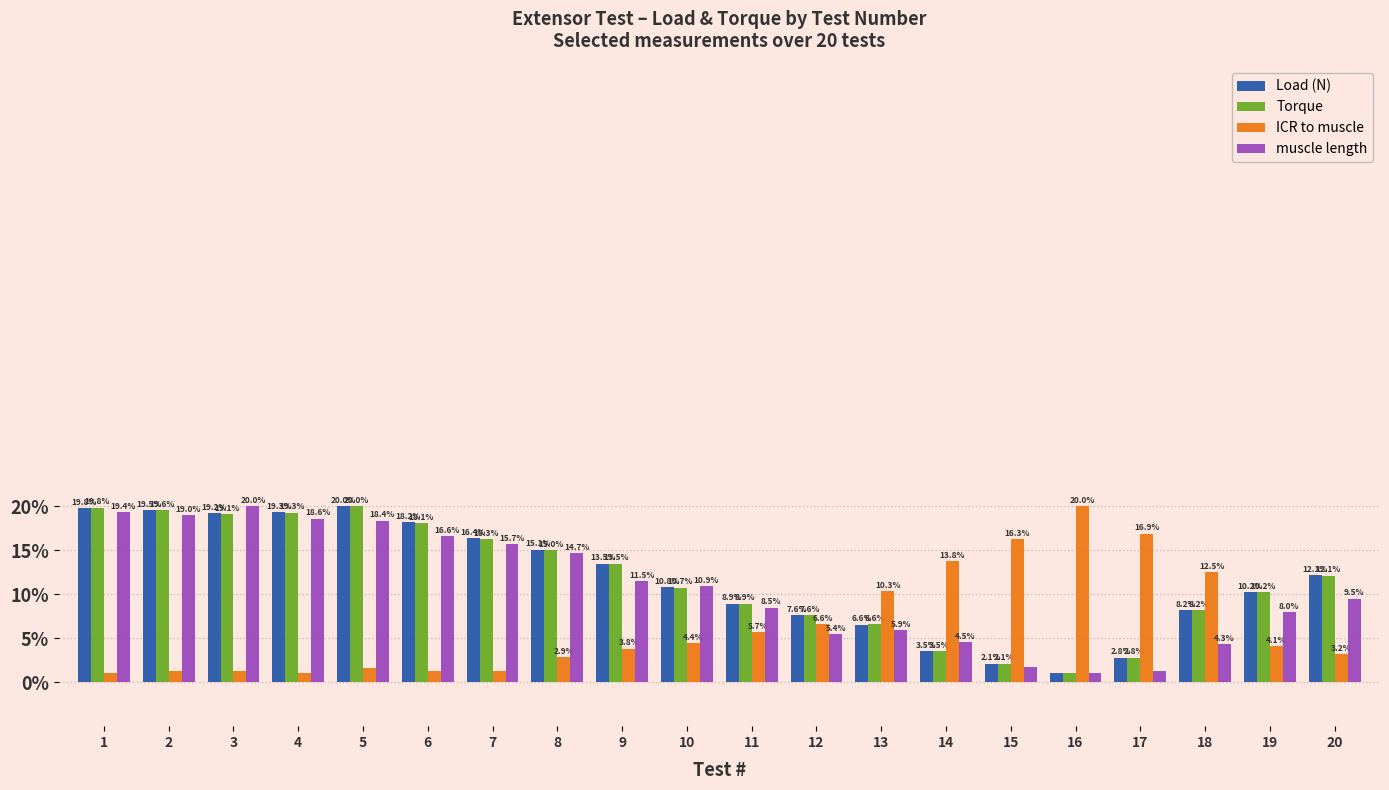

True or false: Load (N) has a value of 18.2 at 6.

True